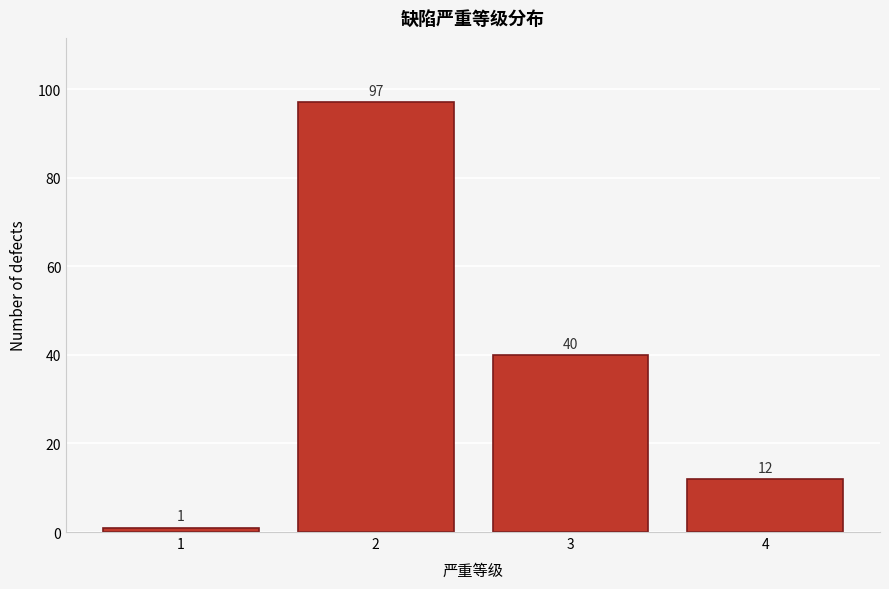

Reading left to right, list all the values displayed in this chart.

1	97	40	12